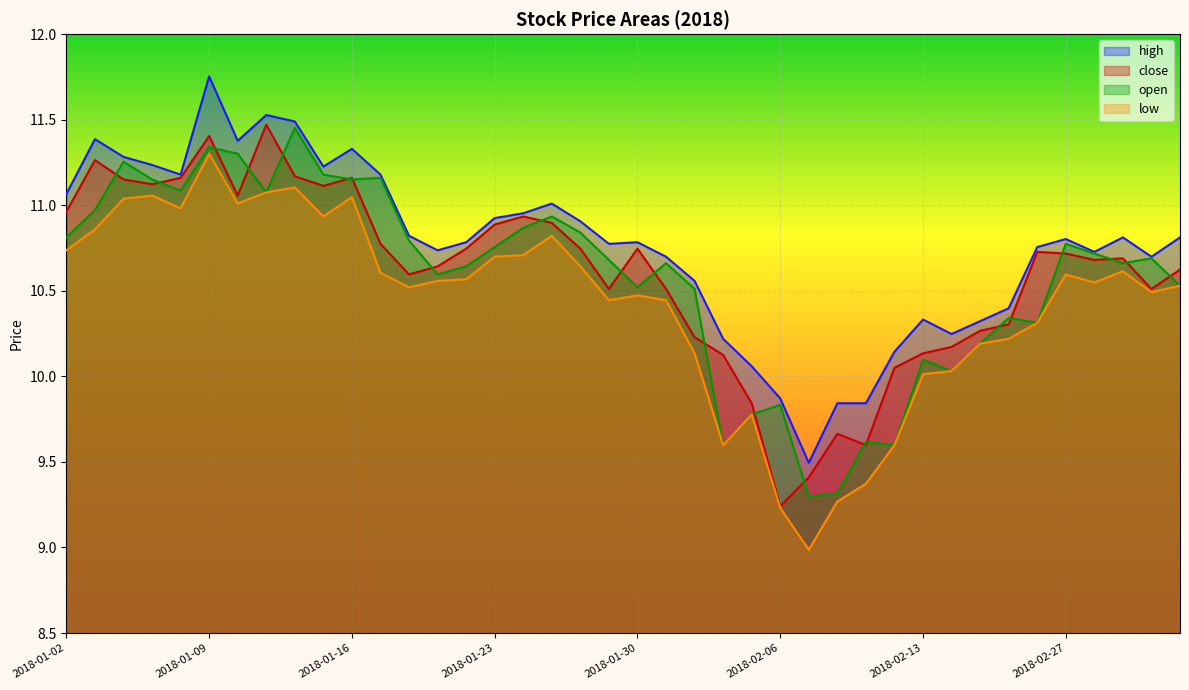

What are all the series names shown in the legend?

high, close, open, low